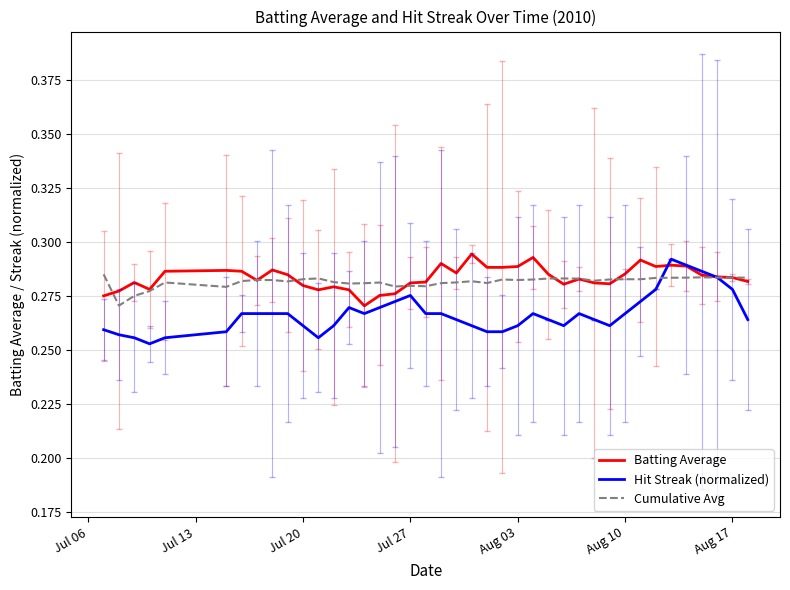

True or false: Cumulative Avg and Hit Streak (normalized) intersect in this chart.

True